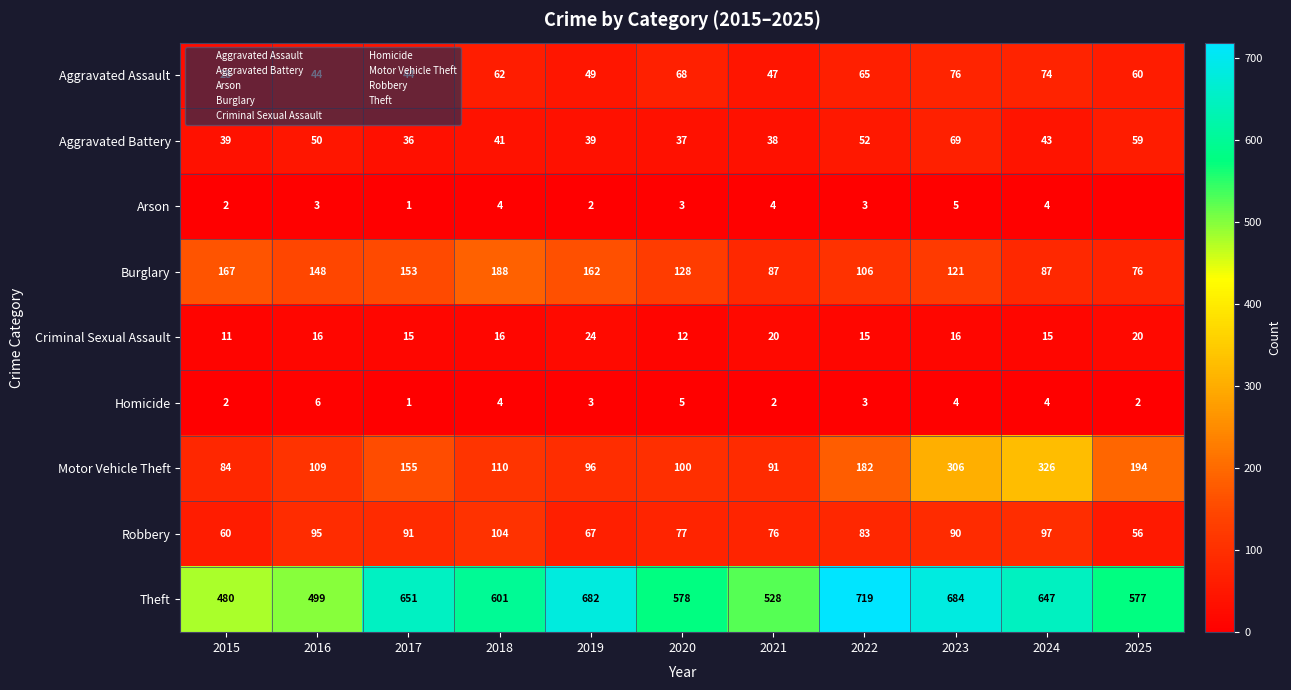

How many values in the Burglary series are below 128?

5